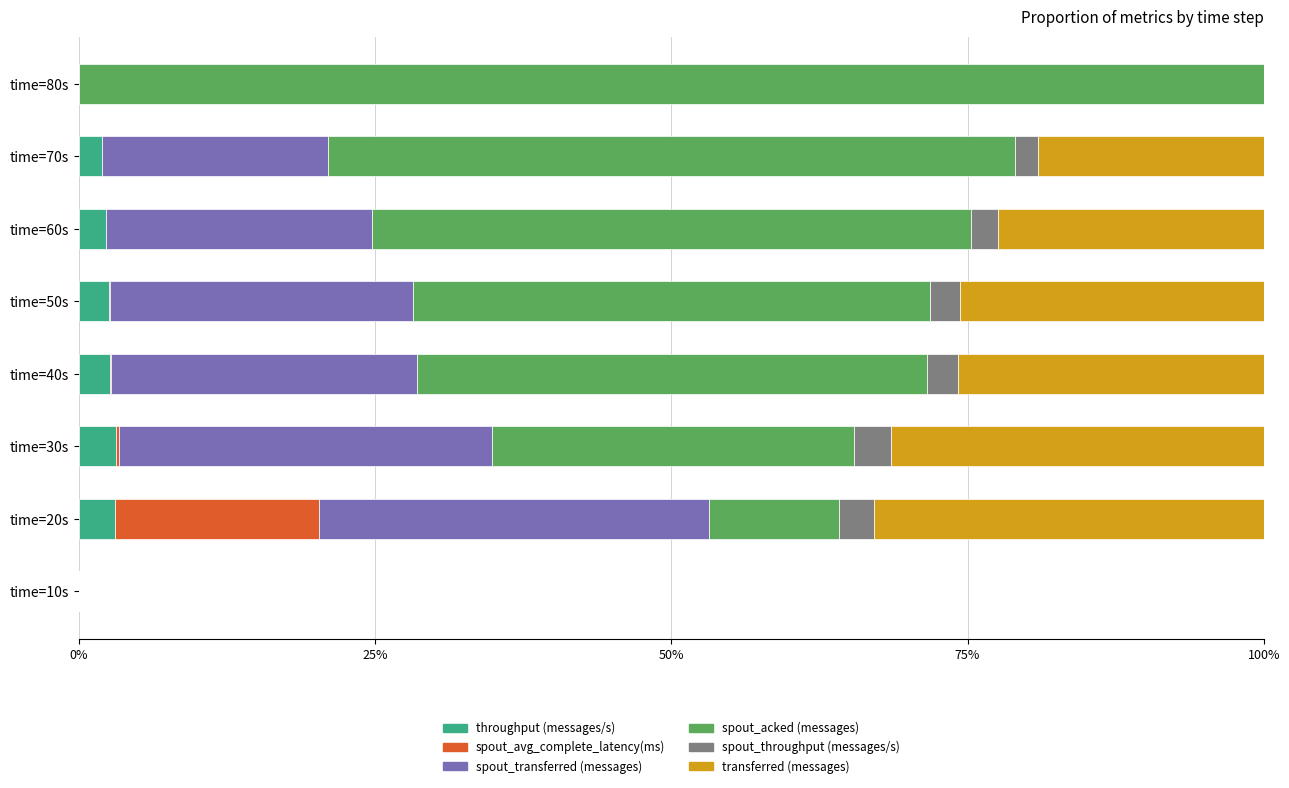

What are all the series names shown in the legend?

throughput (messages/s), spout_avg_complete_latency(ms), spout_transferred (messages), spout_acked (messages), spout_throughput (messages/s), transferred (messages)